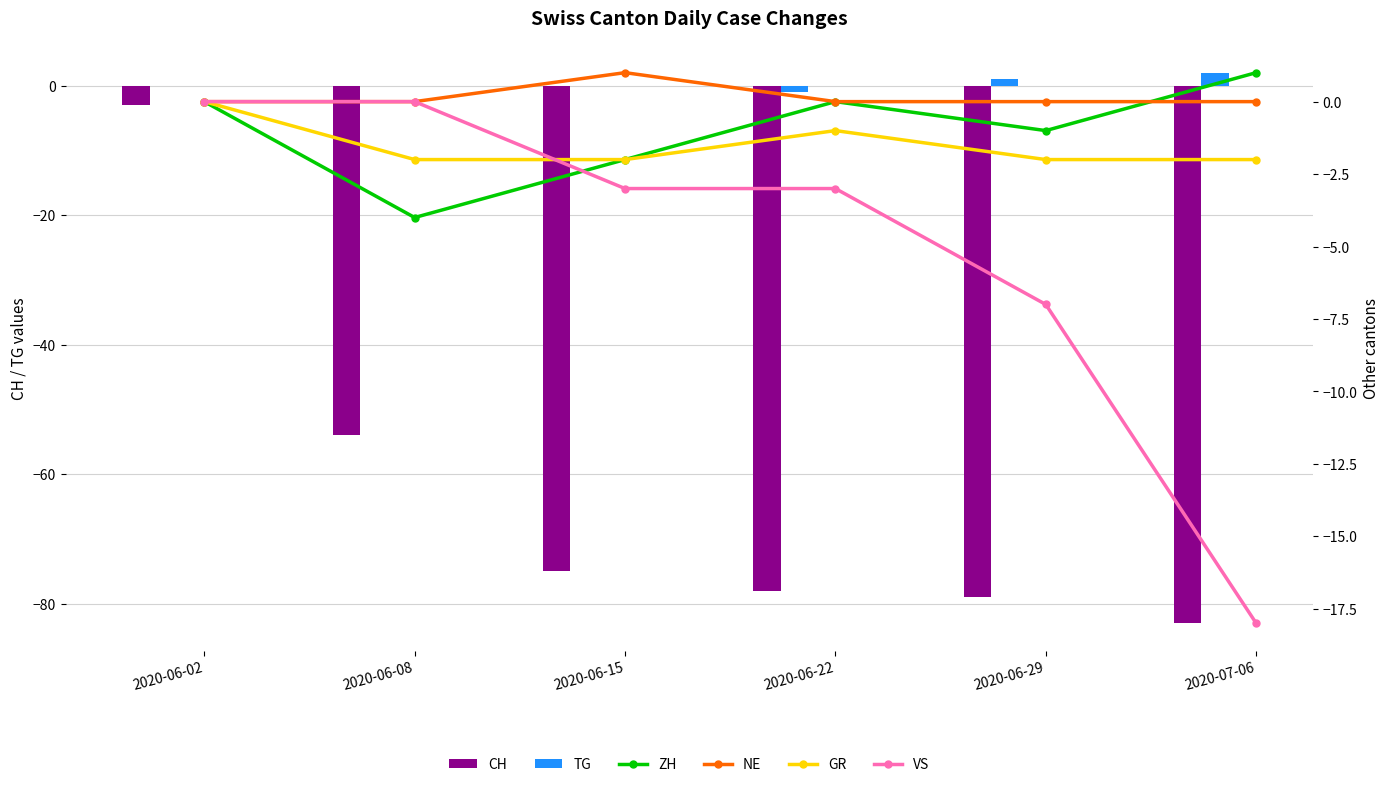

True or false: TG has a value of 1 at 2020-06-29.

True